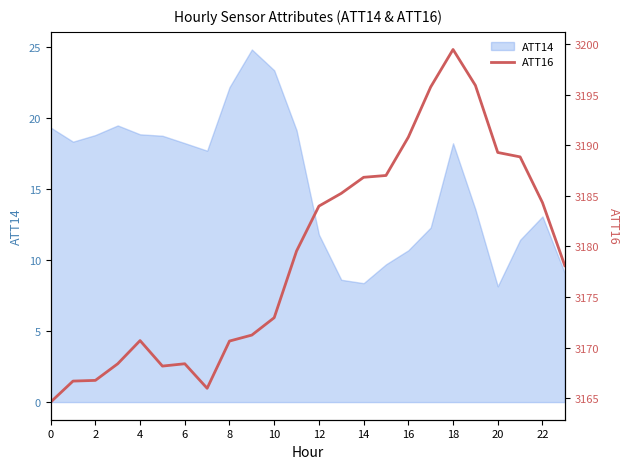

True or false: ATT14 has a value of 12.3 at 2.

False